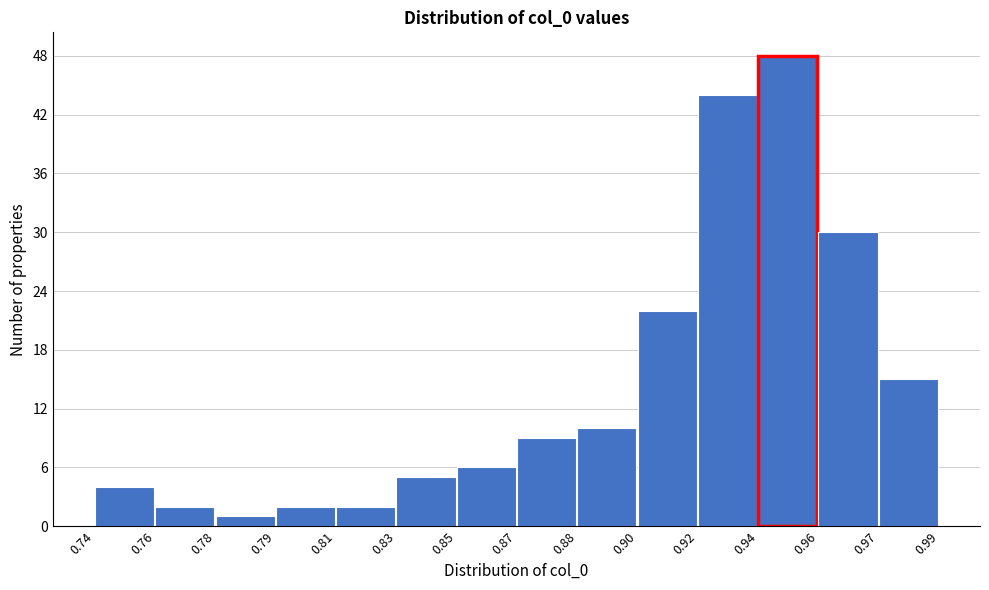

Reading right to left, what are all the values shown in this chart?

0.97=15	0.96=30	0.94=48	0.92=44	0.90=22	0.88=10	0.87=9	0.85=6	0.83=5	0.81=2	0.79=2	0.78=1	0.76=2	0.74=4